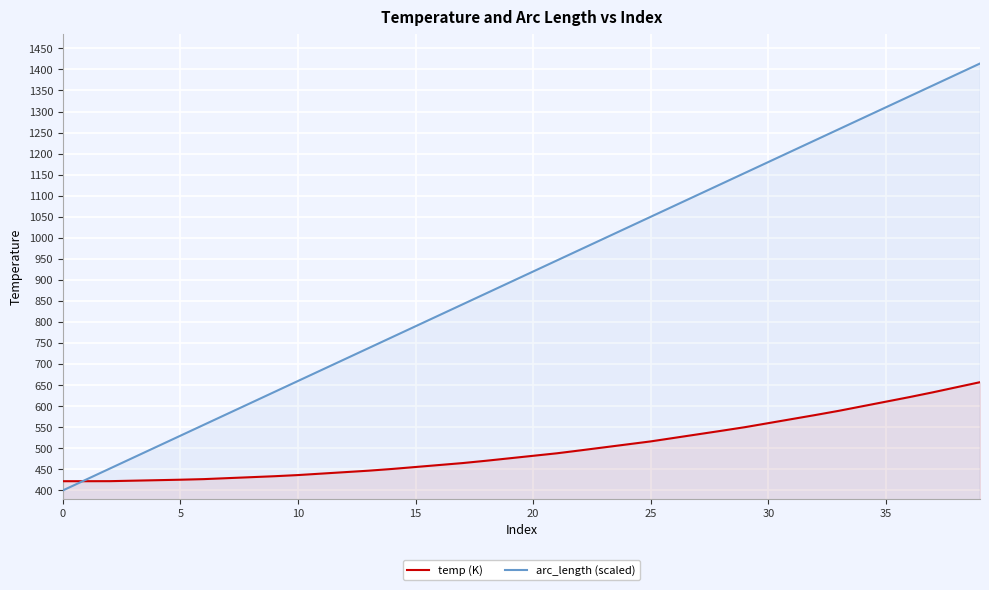

Which series has the widest spread of values?

arc_length (scaled)